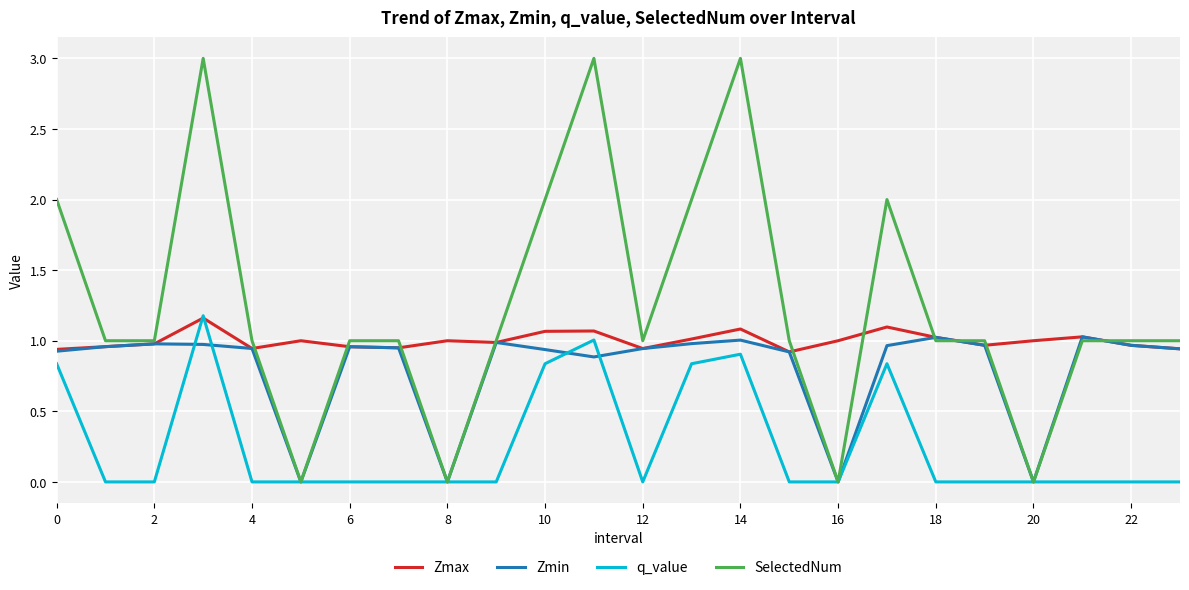

List the series in order of their overall mean, lowest first.

q_value, Zmin, Zmax, SelectedNum